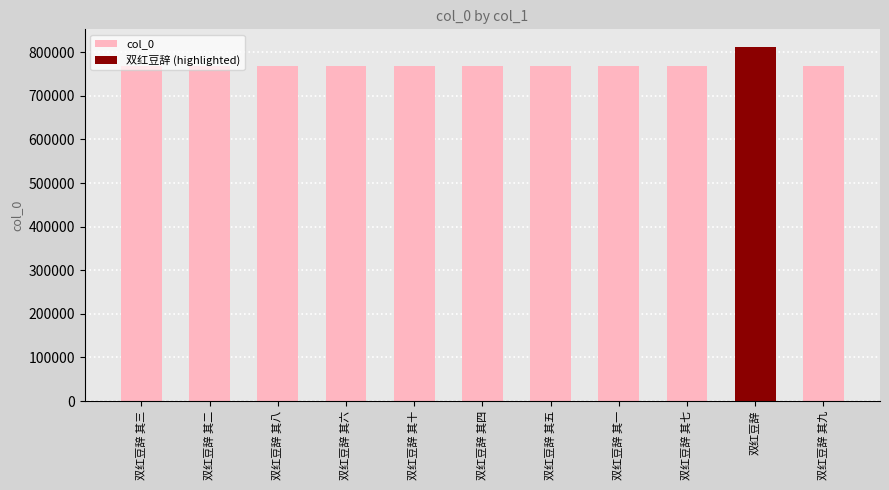

What is the change in value from 双红豆辞 其八 to 双红豆辞 其六?

-2